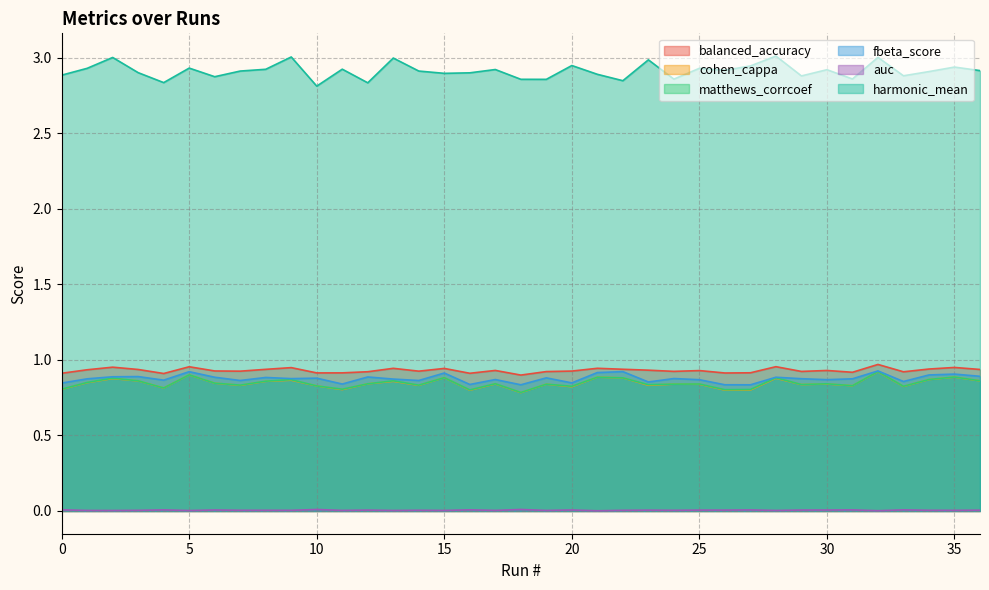

True or false: auc has a value of 0.0 at 1.

False